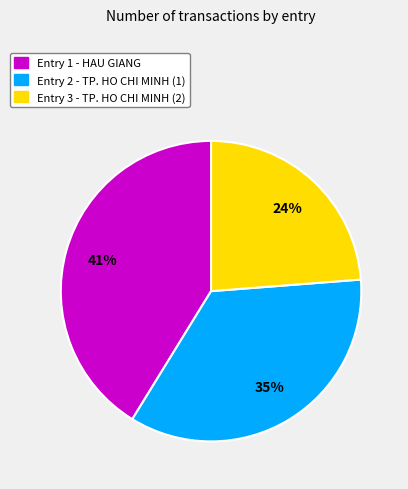

Which category has the biggest portion of the pie?

Entry 1 - HAU GIANG